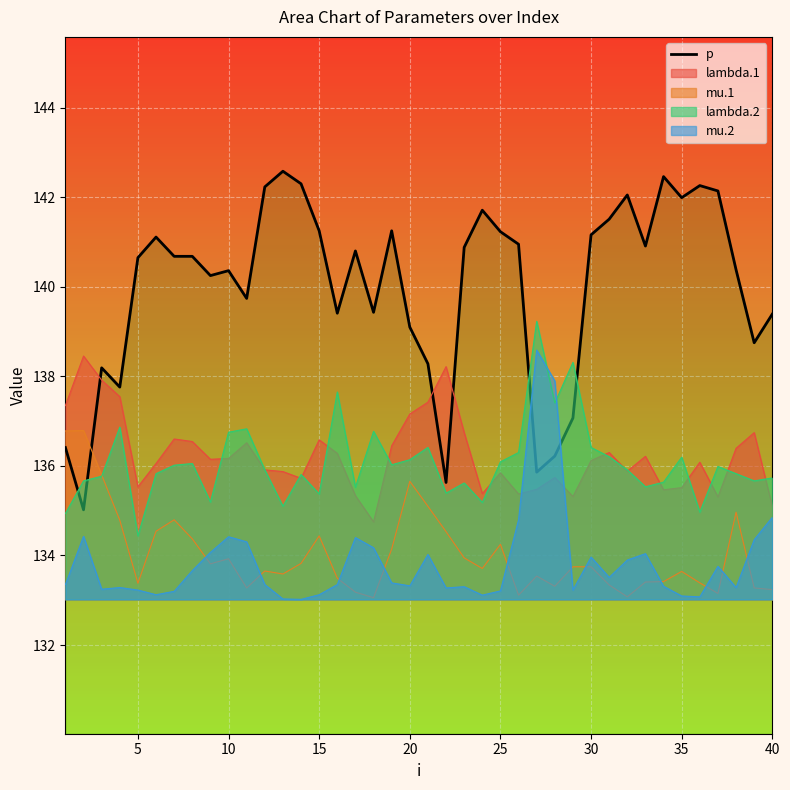

Which series has the largest total across all categories?

p